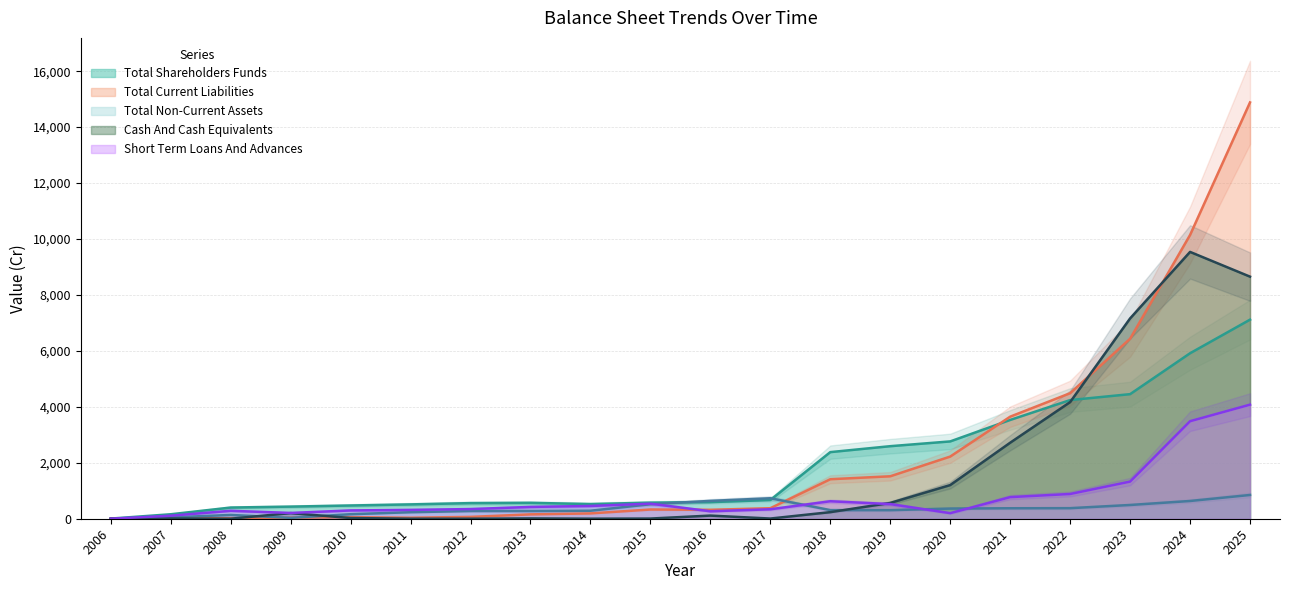

What is the average value of the Total Current Liabilities series?

2317.2